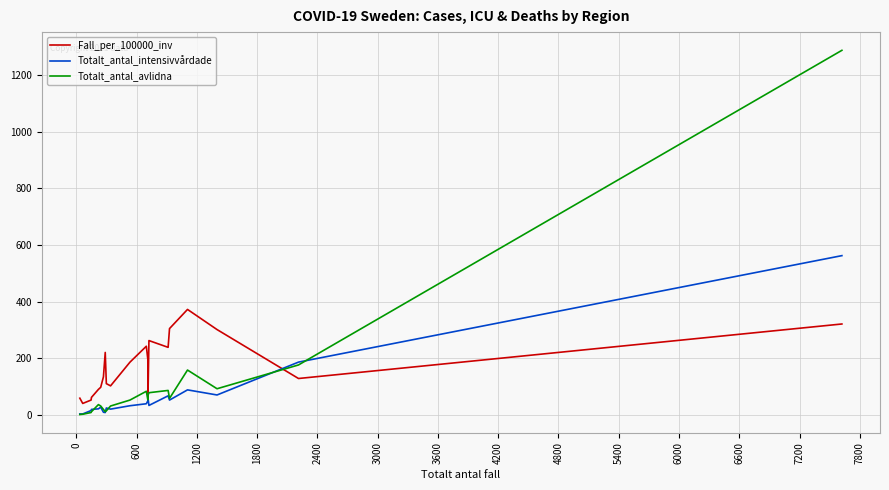

Does the chart display data point markers on the line(s)?

No